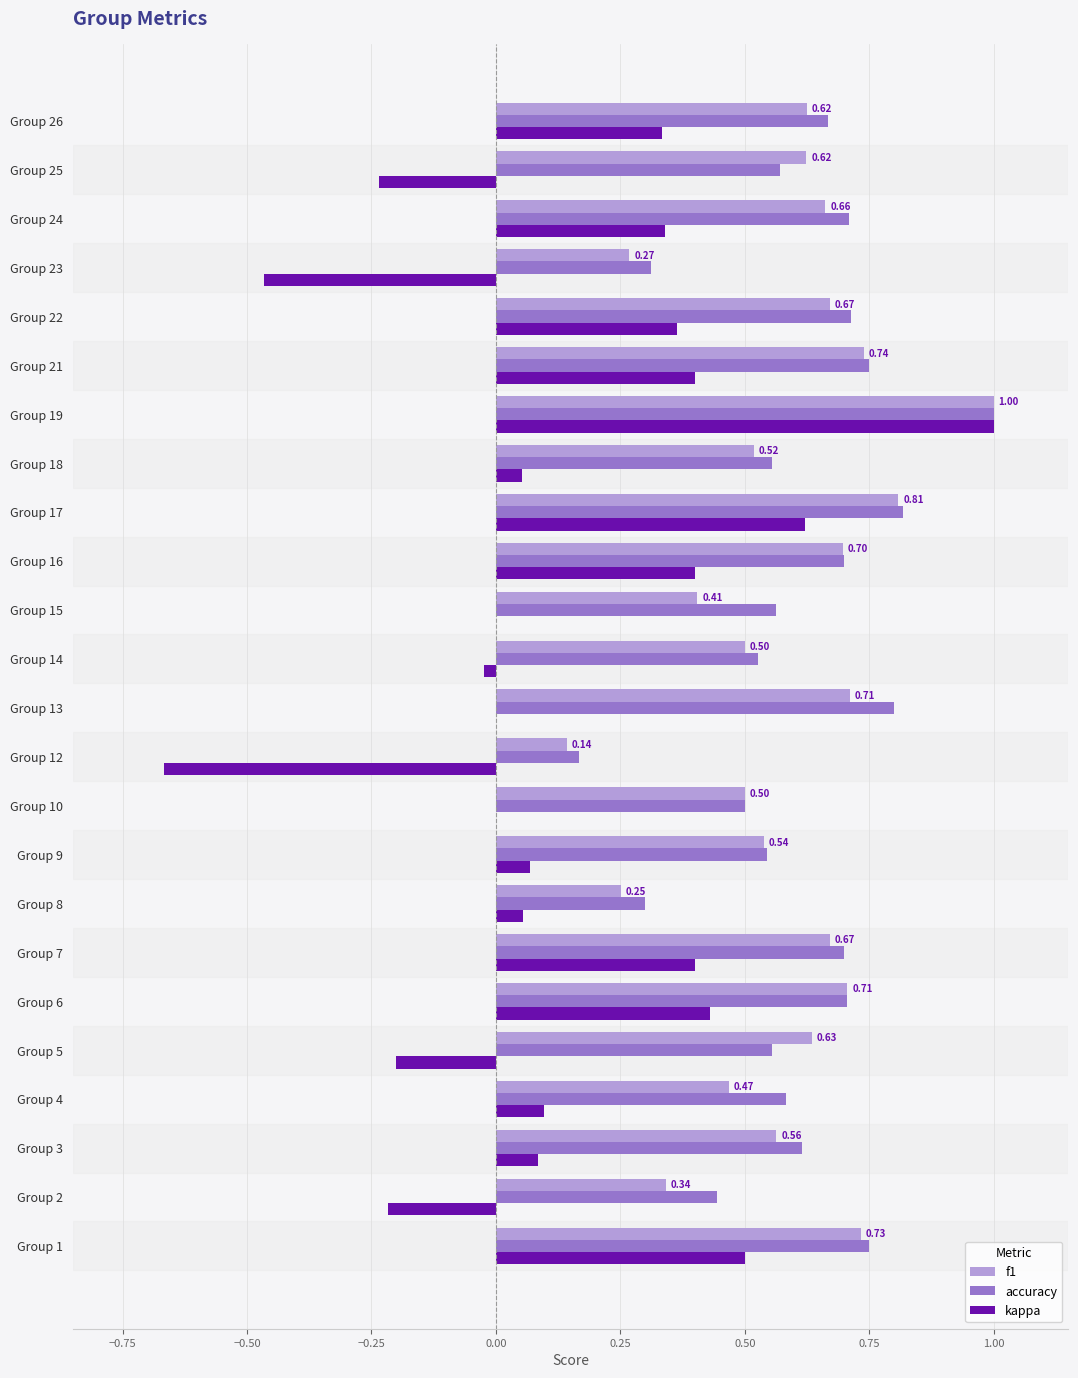

Is the value of accuracy at Group 17 greater than the value of f1 at Group 23?

Yes